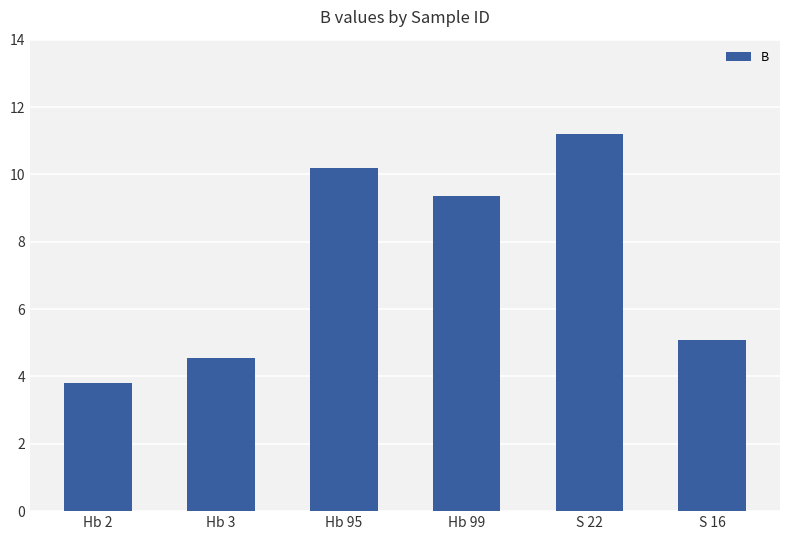

Rank the categories by value from highest to lowest.

S 22, Hb 95, Hb 99, S 16, Hb 3, Hb 2